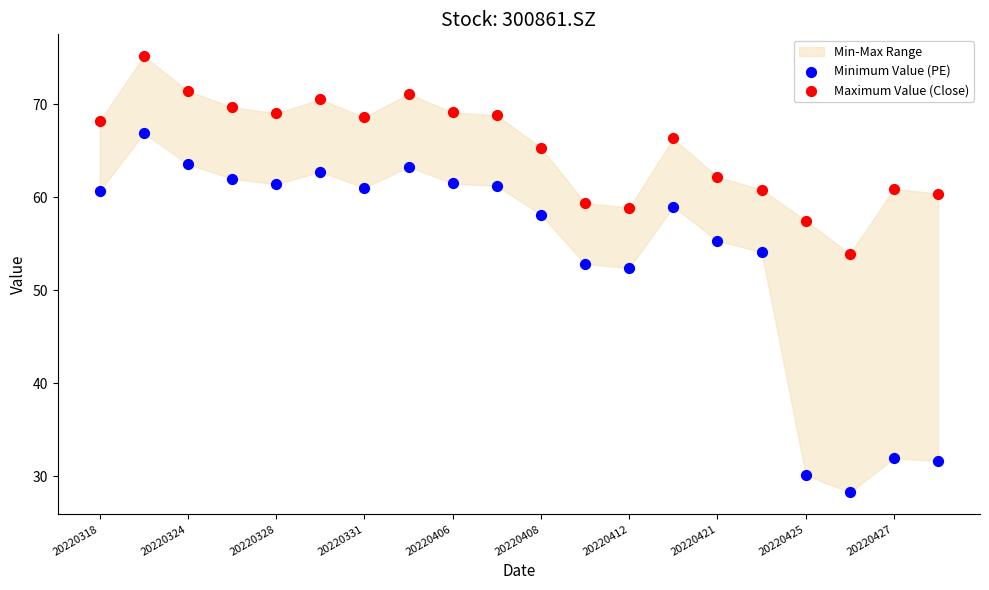

Which series contains the lowest Y value?

Minimum Value (PE)